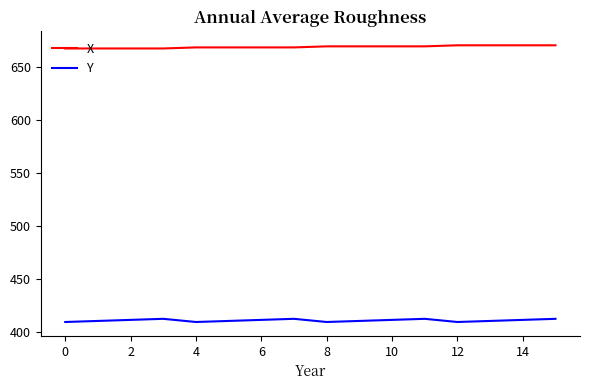

Which series has the largest total across all categories?

X